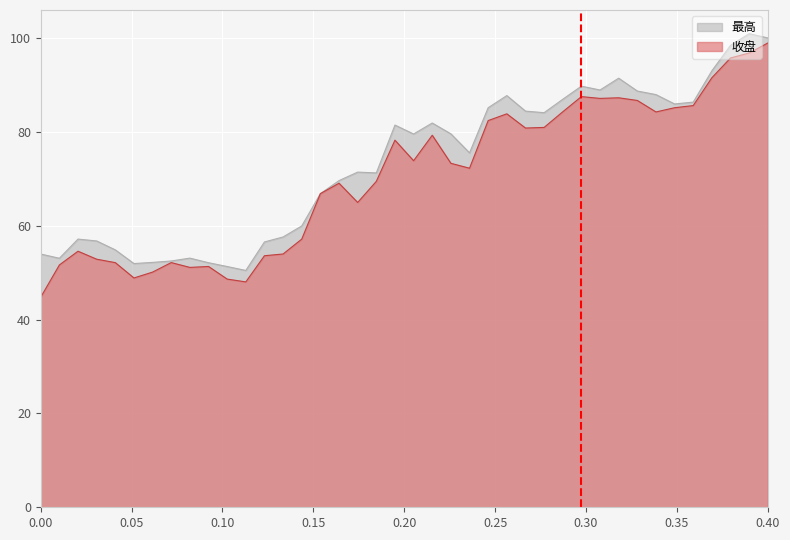

What is the highest value of the 最高 series?

101.0